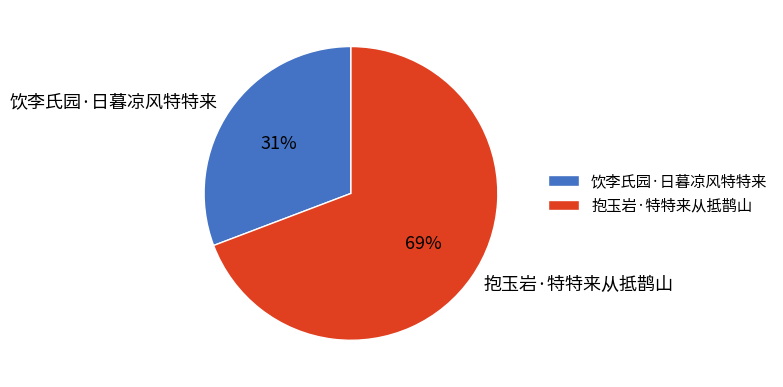

To the nearest percent, what is the combined percentage of 饮李氏园·日暮凉风特特来 and 抱玉岩·特特来从抵鹊山?

100%